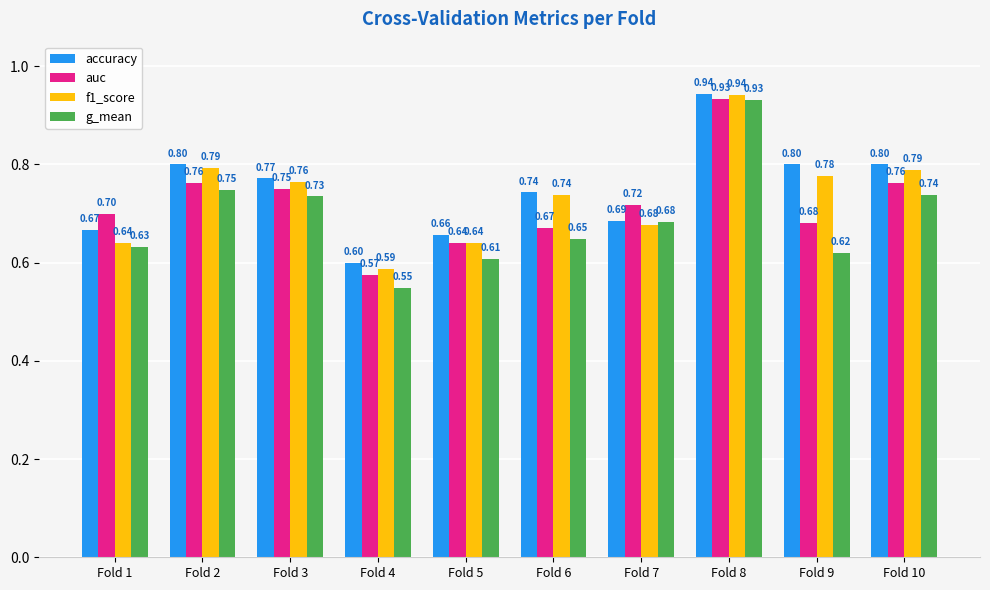

Which category has the lowest value in the accuracy series?

Fold 4